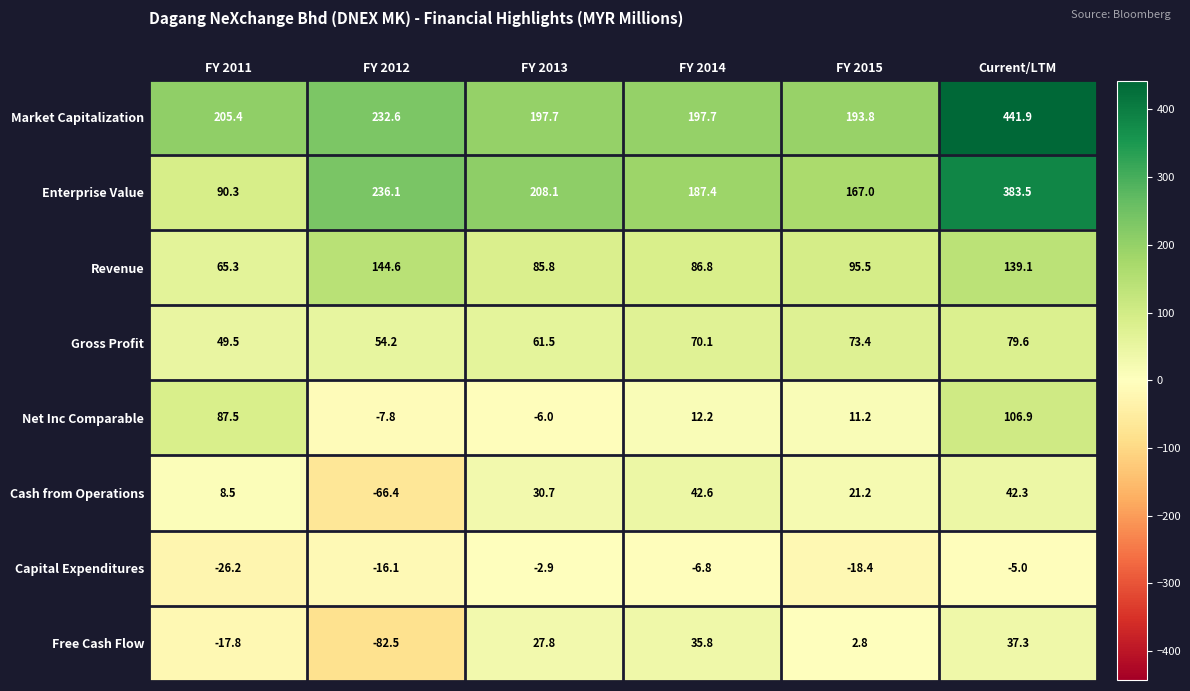

What is the difference between the highest and lowest values at FY 2014?

204.5